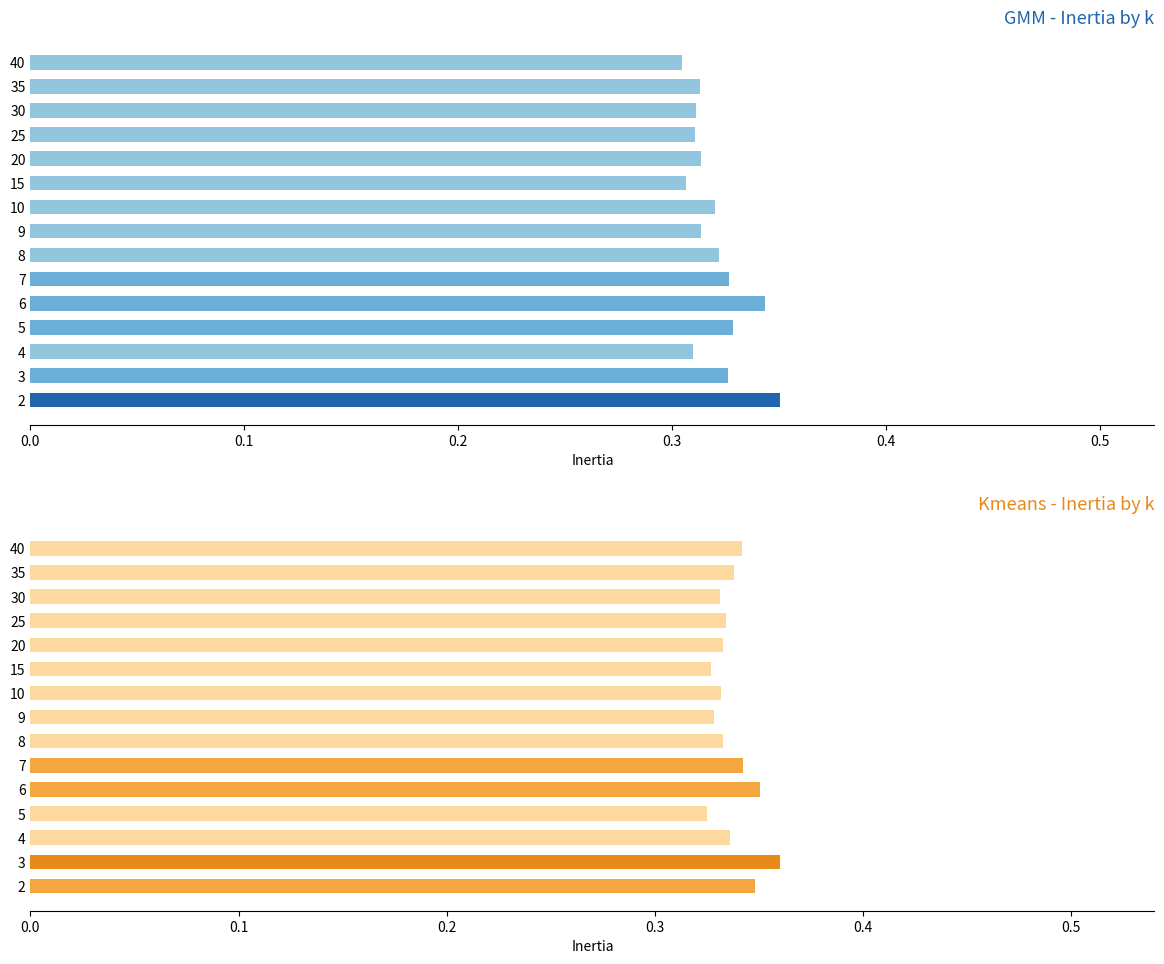

Is it true that Kmeans equals 0.3 at 10?

True